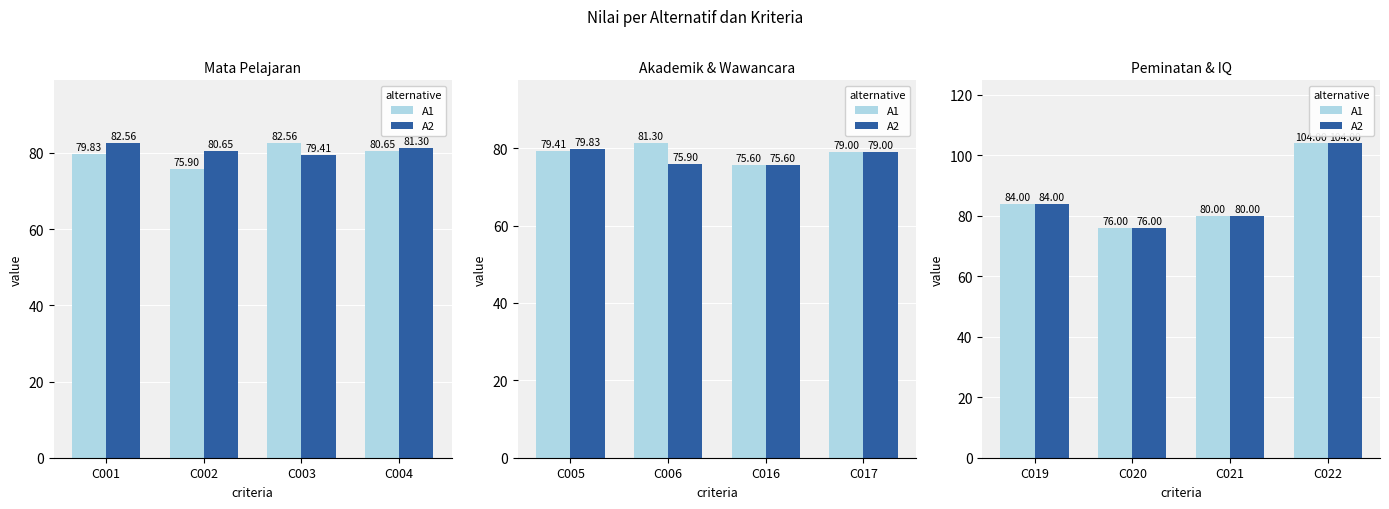

Which series changed the most between C020 and C021?

A1